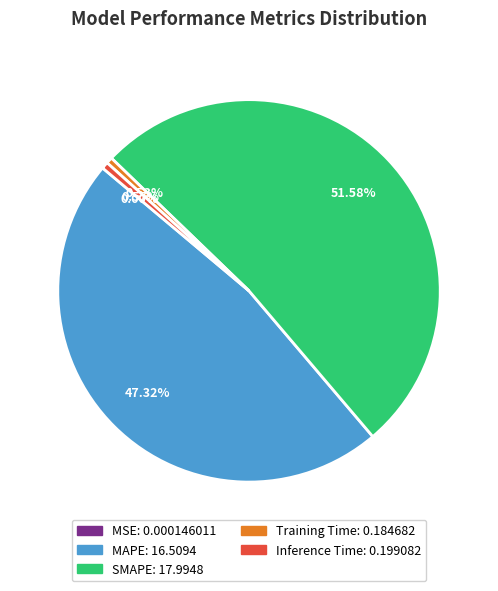

Is SMAPE the majority of the pie?

Yes